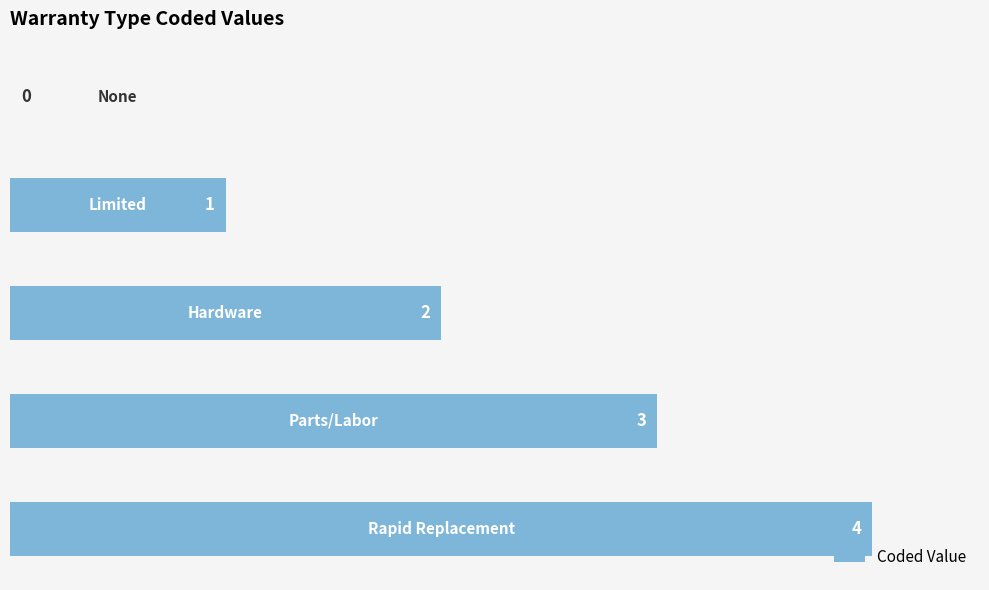

What is the maximum value shown in the chart?

4